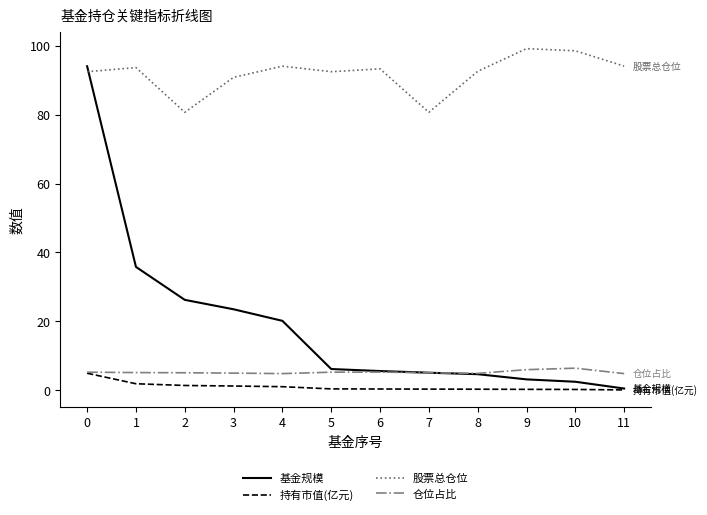

Which series has the widest spread of values?

基金规模